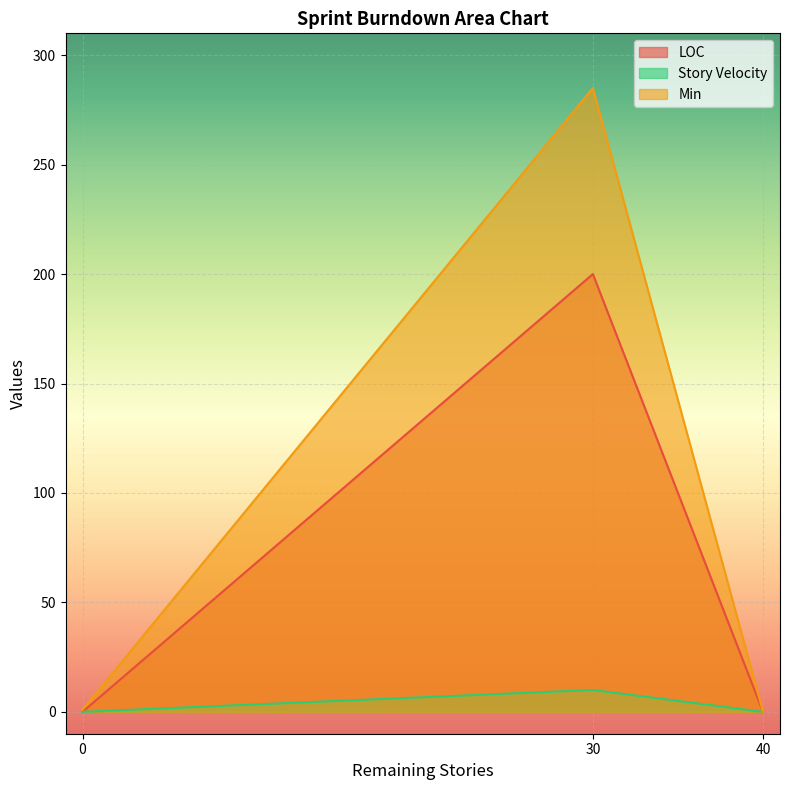

The Min series shows -130 at 40. True or false?

False